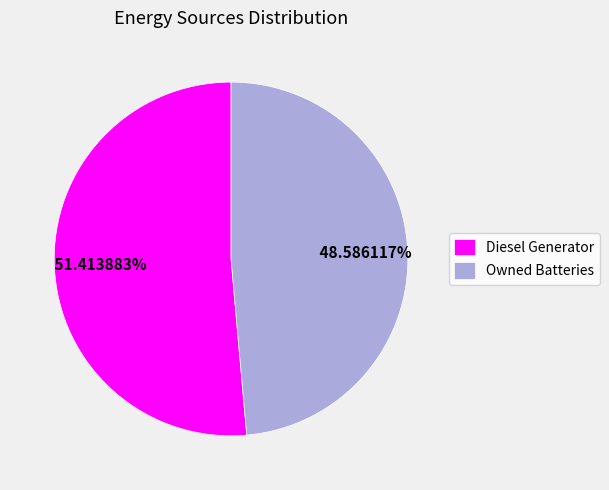

What is the ratio of the value at Diesel Generator to the value at Owned Batteries?

1.1